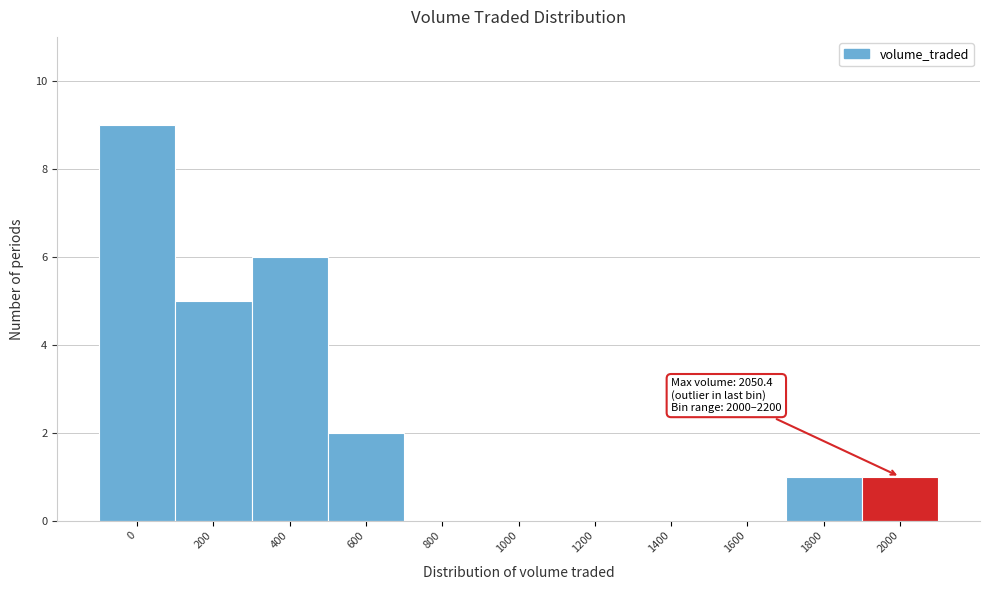

Reading left to right, transcribe all the data shown in this chart.

0=9	200=5	400=6	600=2	800=0	1000=0	1200=0	1400=0	1600=0	1800=1	2000=1